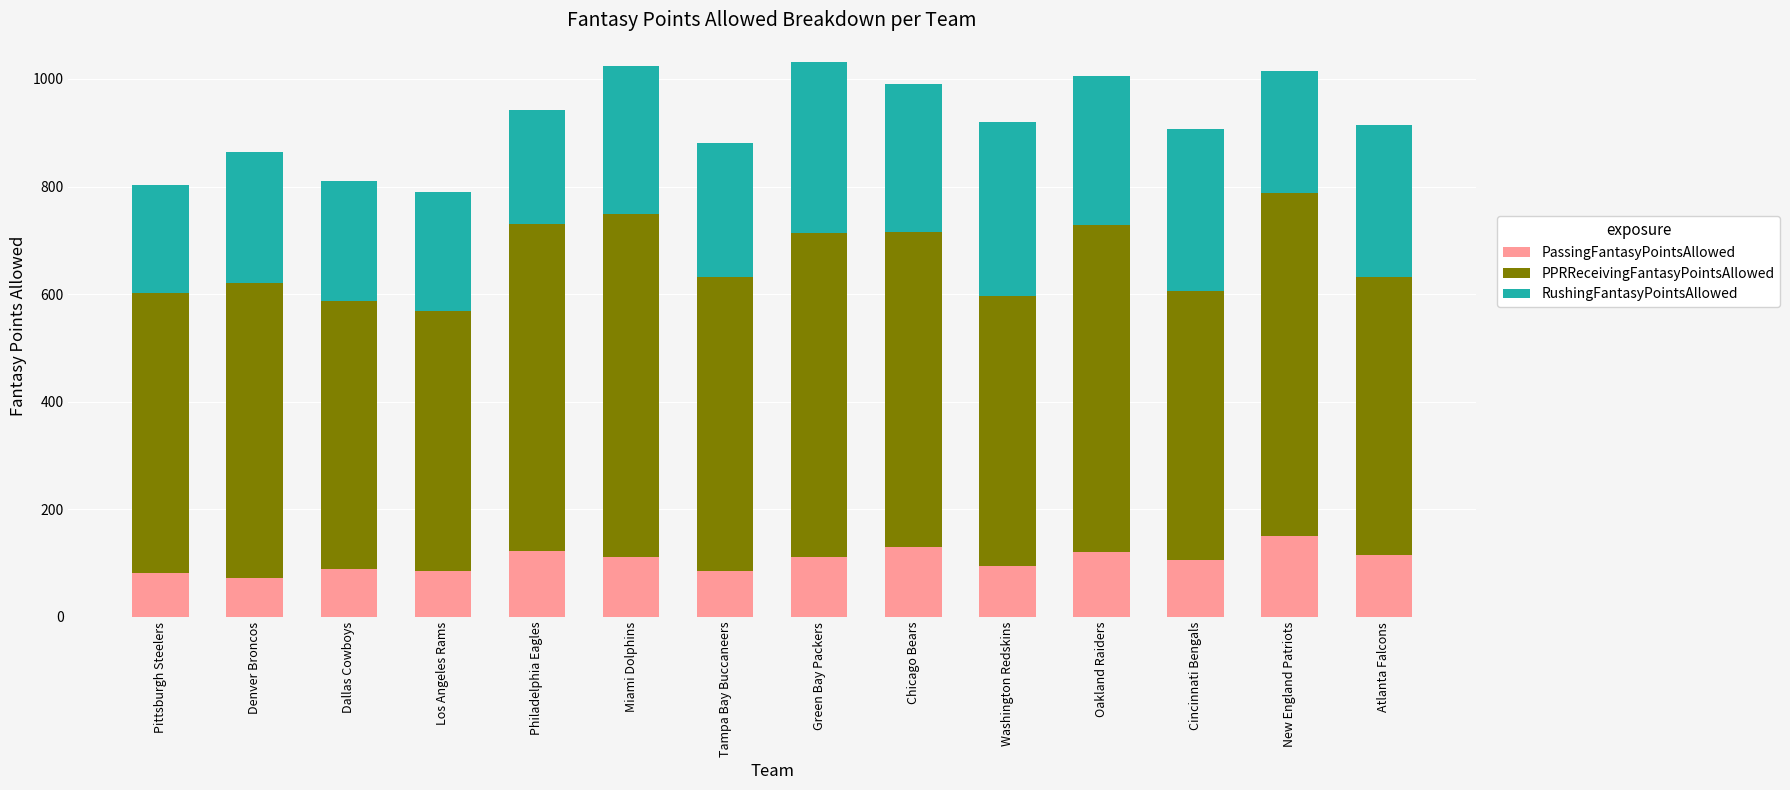

What is the total value across all series at Miami Dolphins?

1023.2